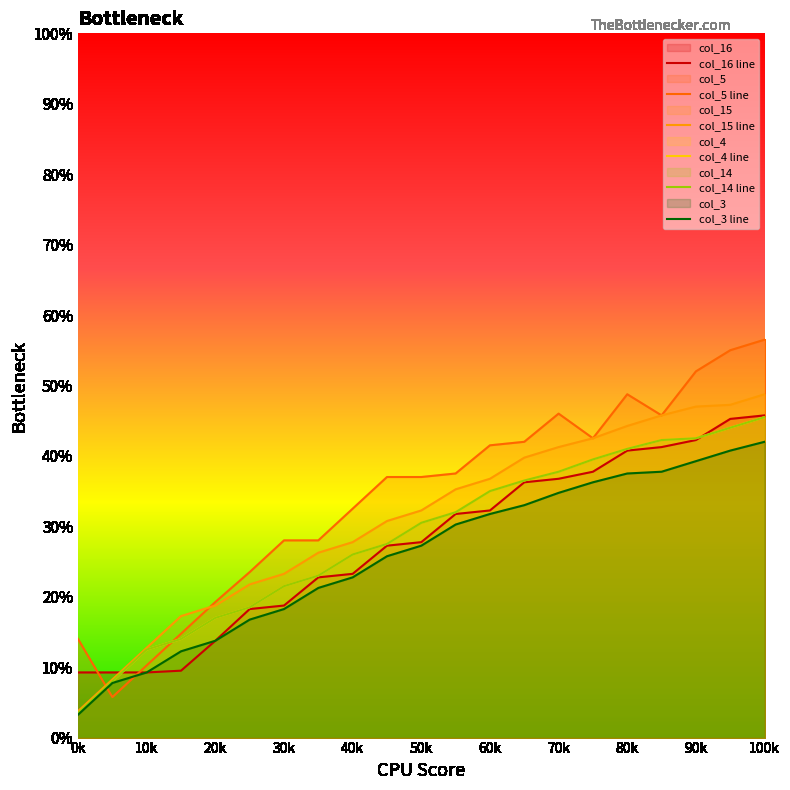

How many times do col_5 and col_14 cross each other?

2